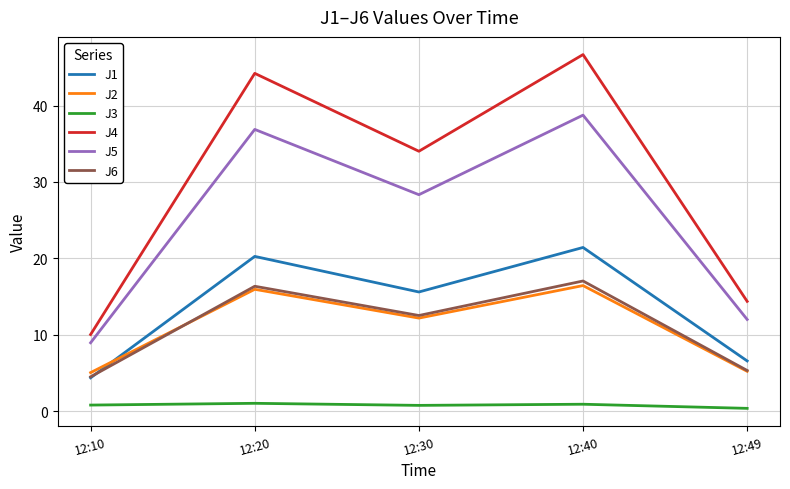

Where is the first local minimum for J6?

12:30